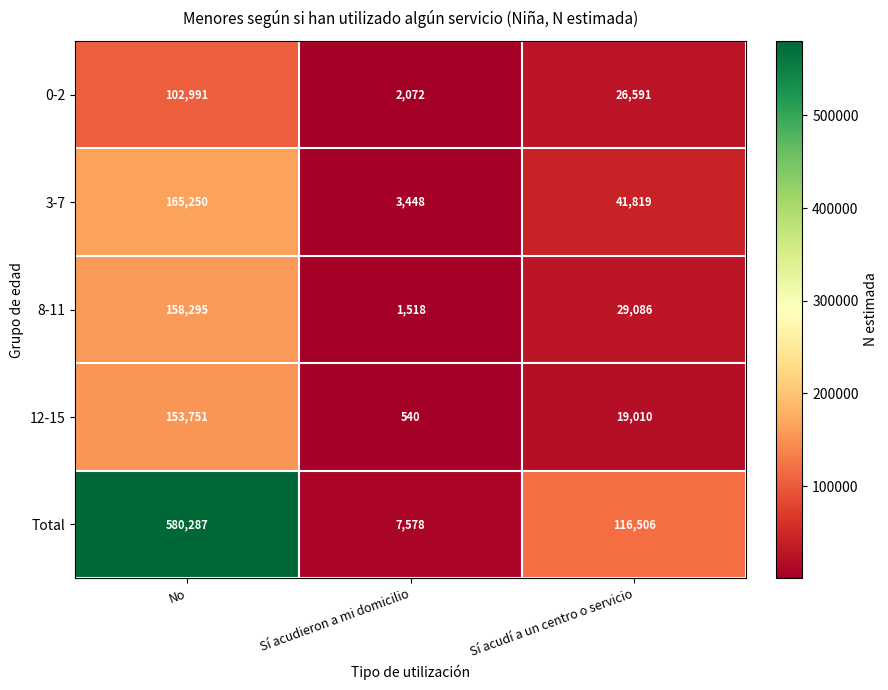

At which label is 3-7 closest to 84349?

Sí acudí a un centro o servicio